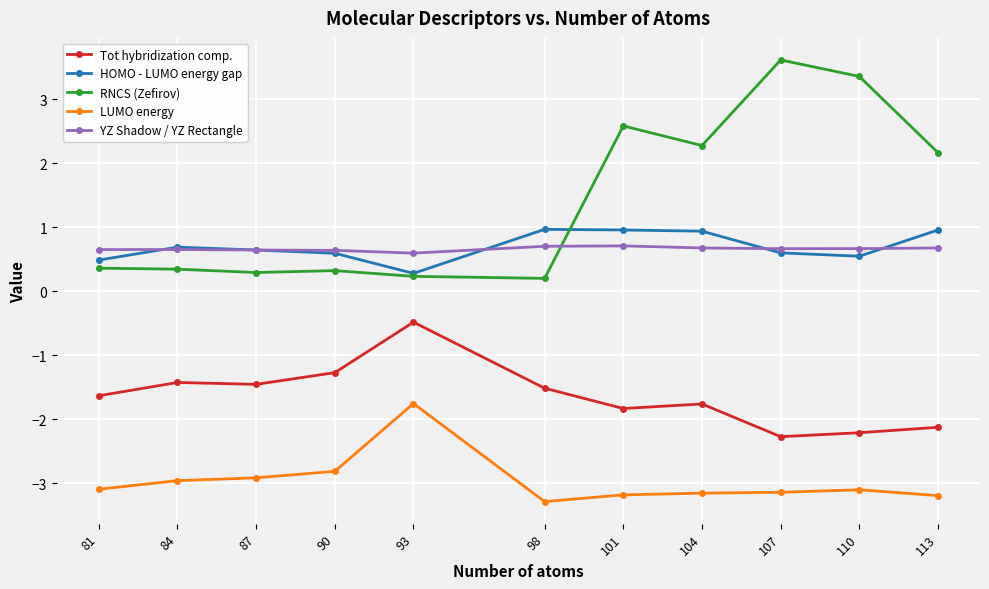

Is it true that LUMO energy equals -5.1 at 98?

False